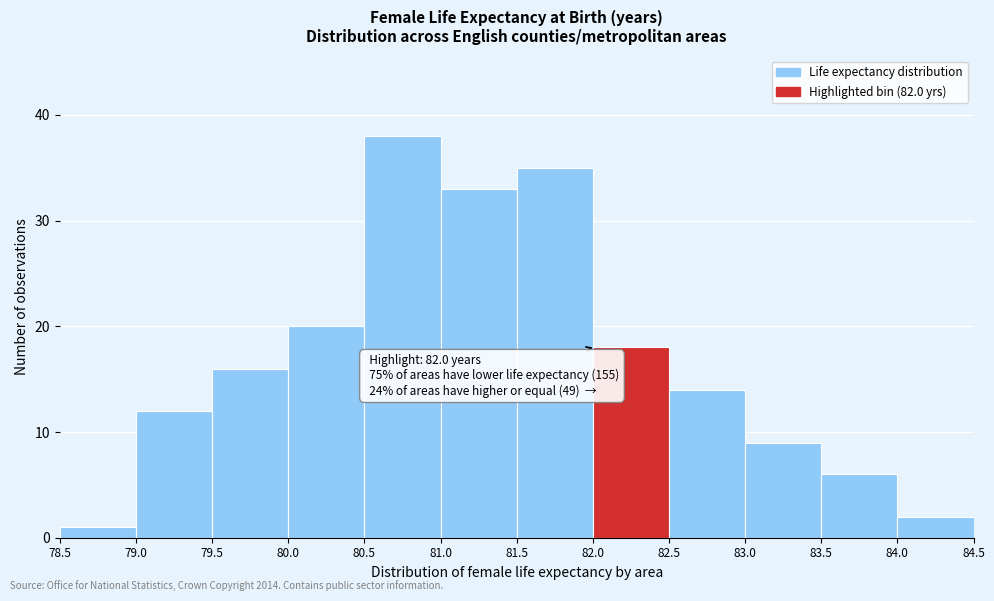

Over which range of the x-axis is the bar tallest?

80.5 to 81.0